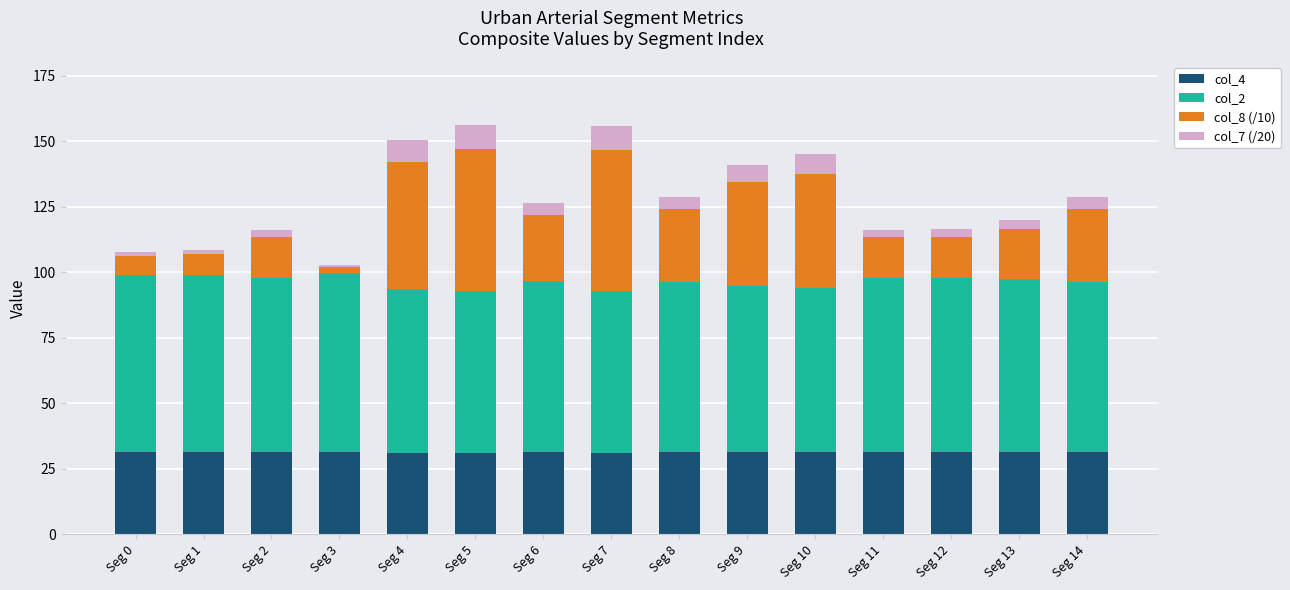

What is the total value across all series at Seg 7?

155.8